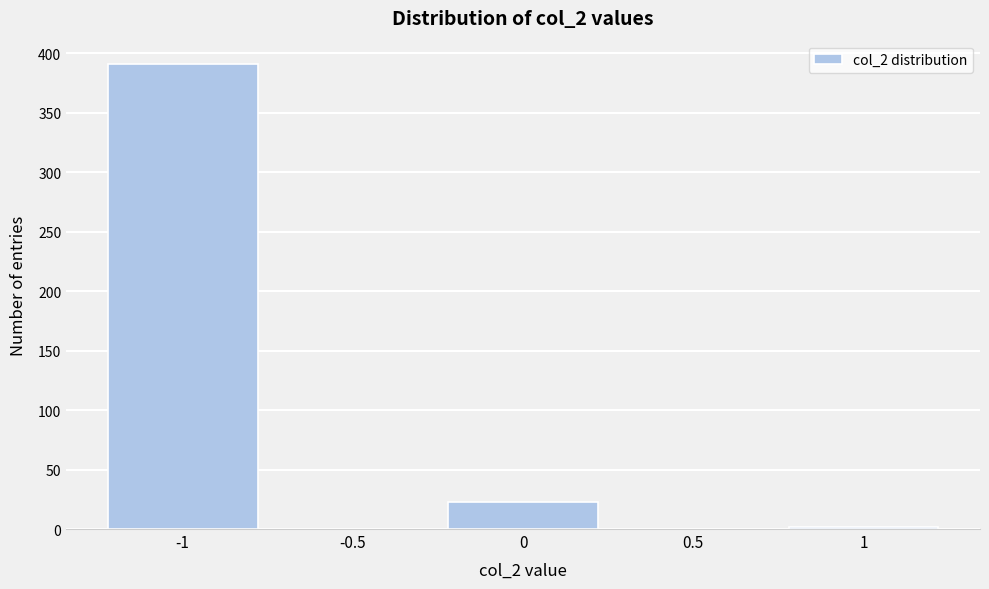

Reading left to right, extract all data points from this chart.

-1=391	-0.5=0	0=23	0.5=0	1=2